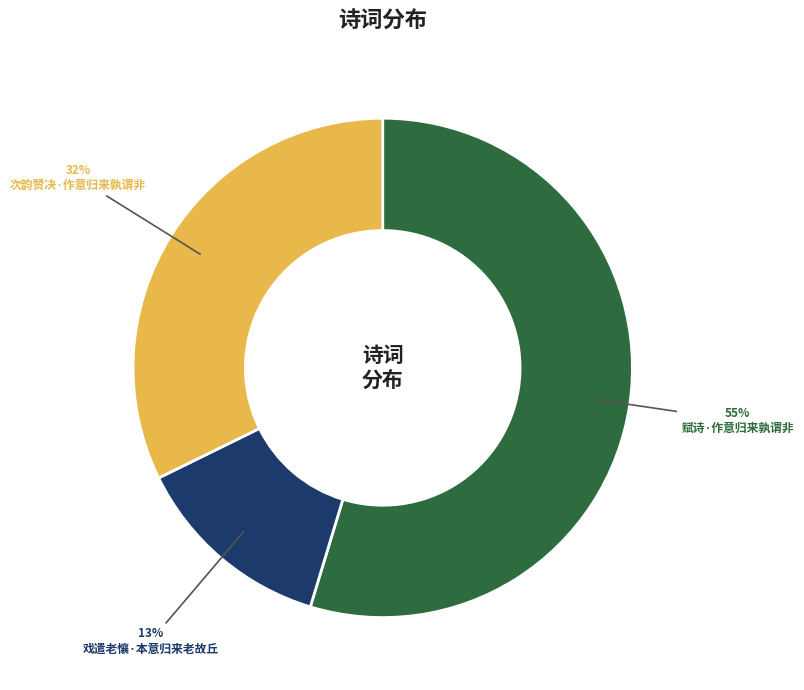

Which slice is the smallest?

戏遣老懹·本意归来老故丘